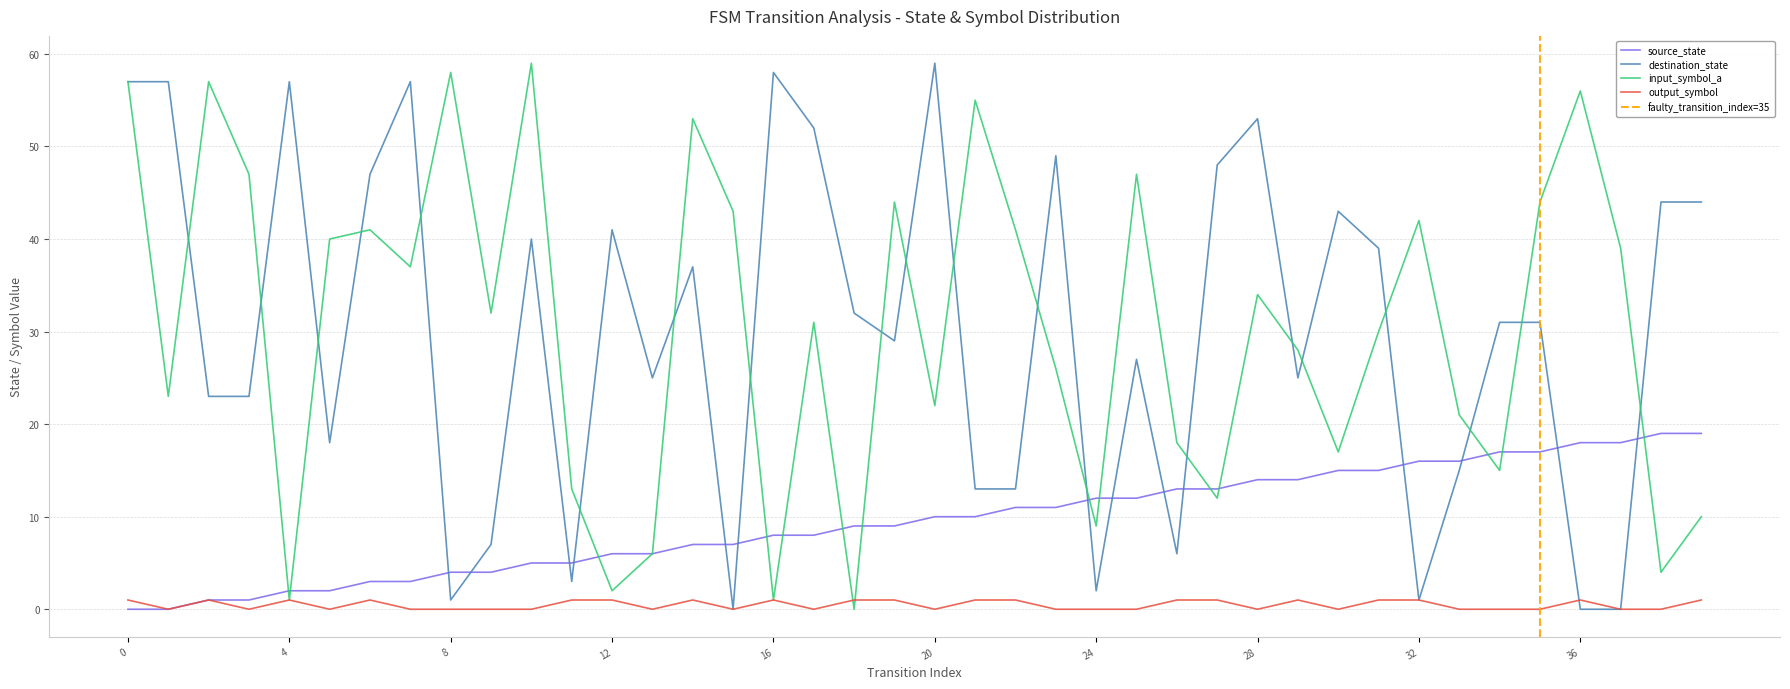

How many times do input_symbol_a and destination_state cross each other?

20